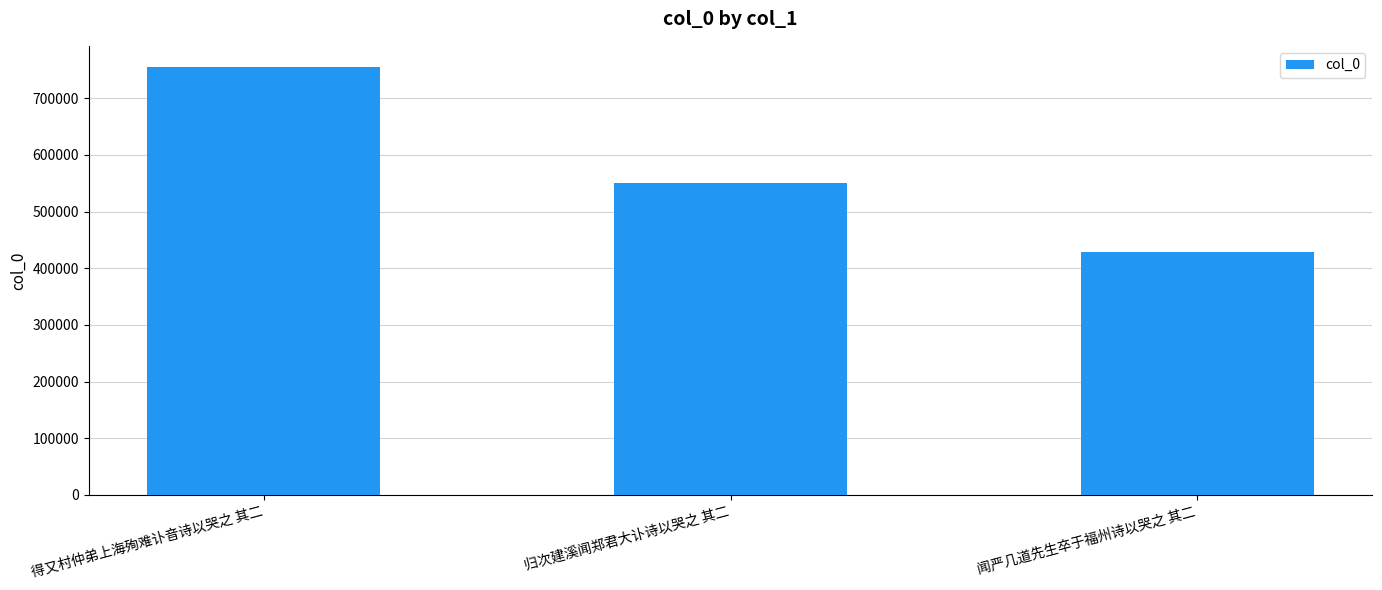

What is the value of the 1st bar from the left?

754864